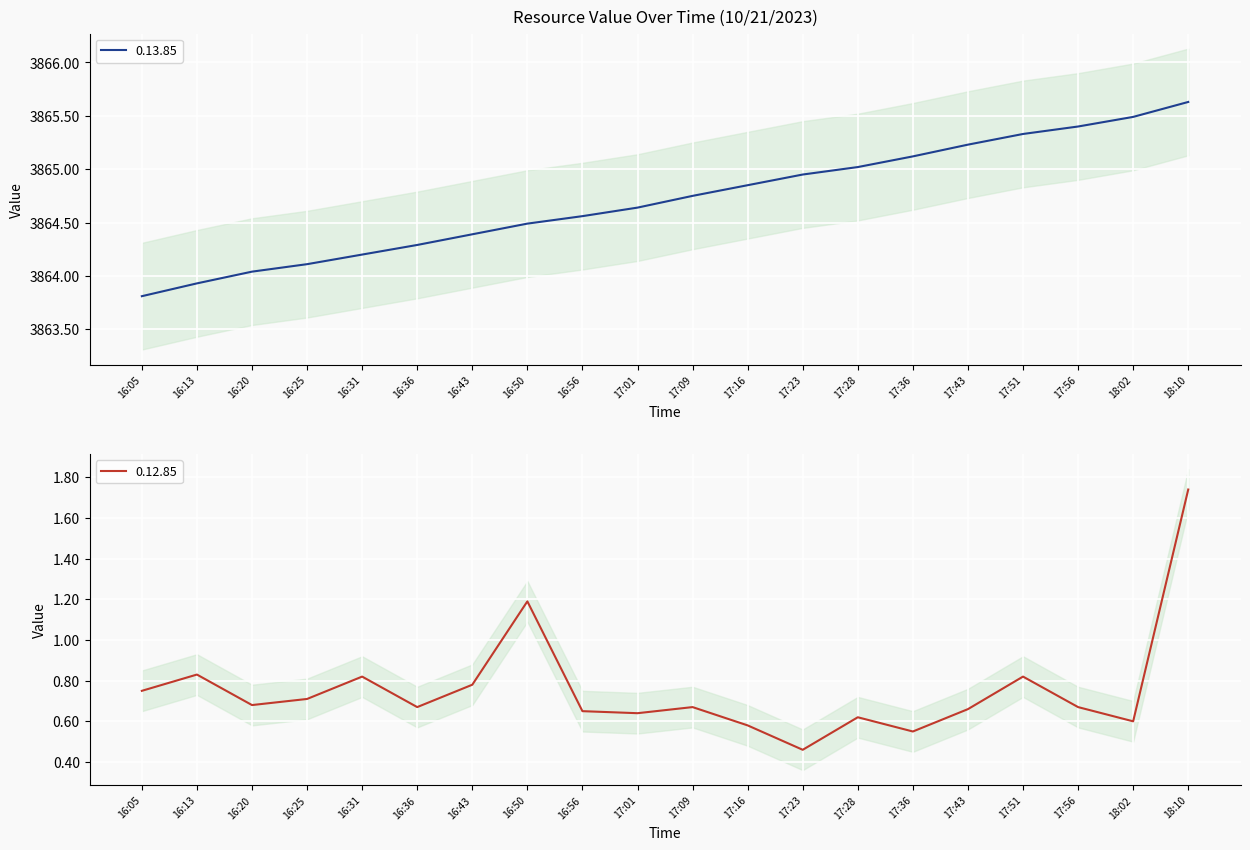

What is the sum of the 0.12.85 values at 18:02 and 16:25?

1.3